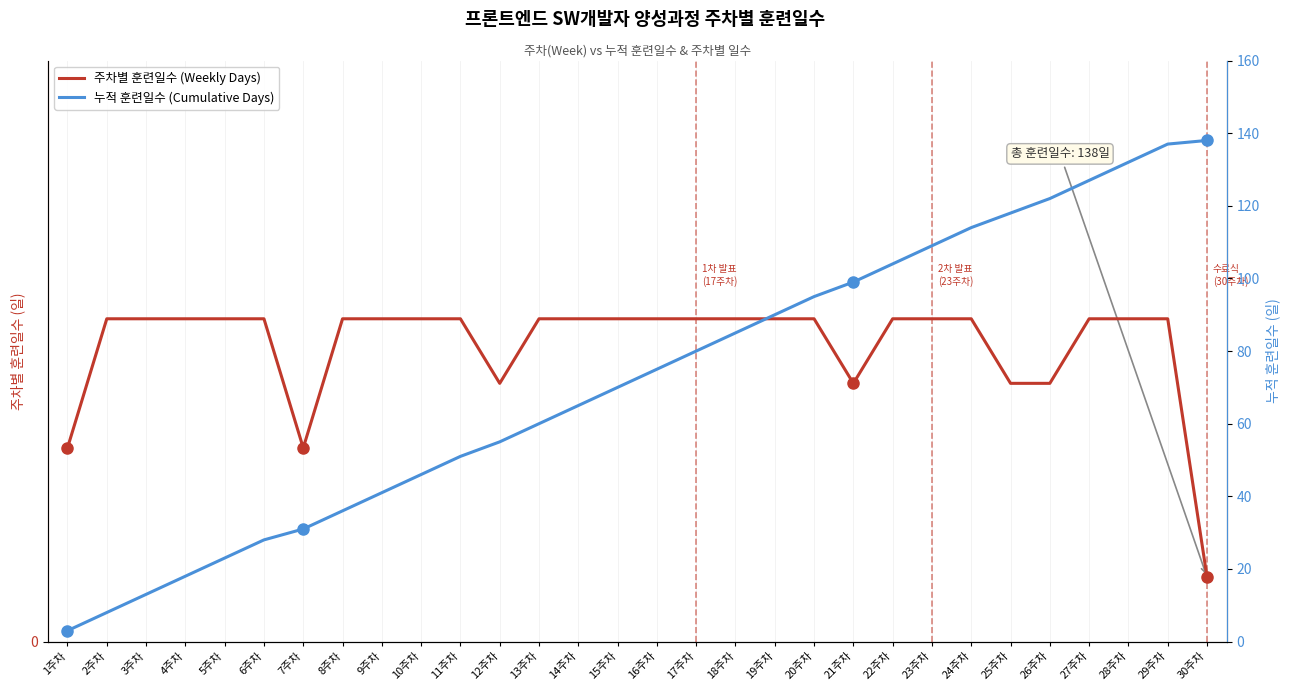

Rank the series by their average value, from highest to lowest.

누적 훈련일수 (Cumulative Days), 주차별 훈련일수 (Weekly Days)